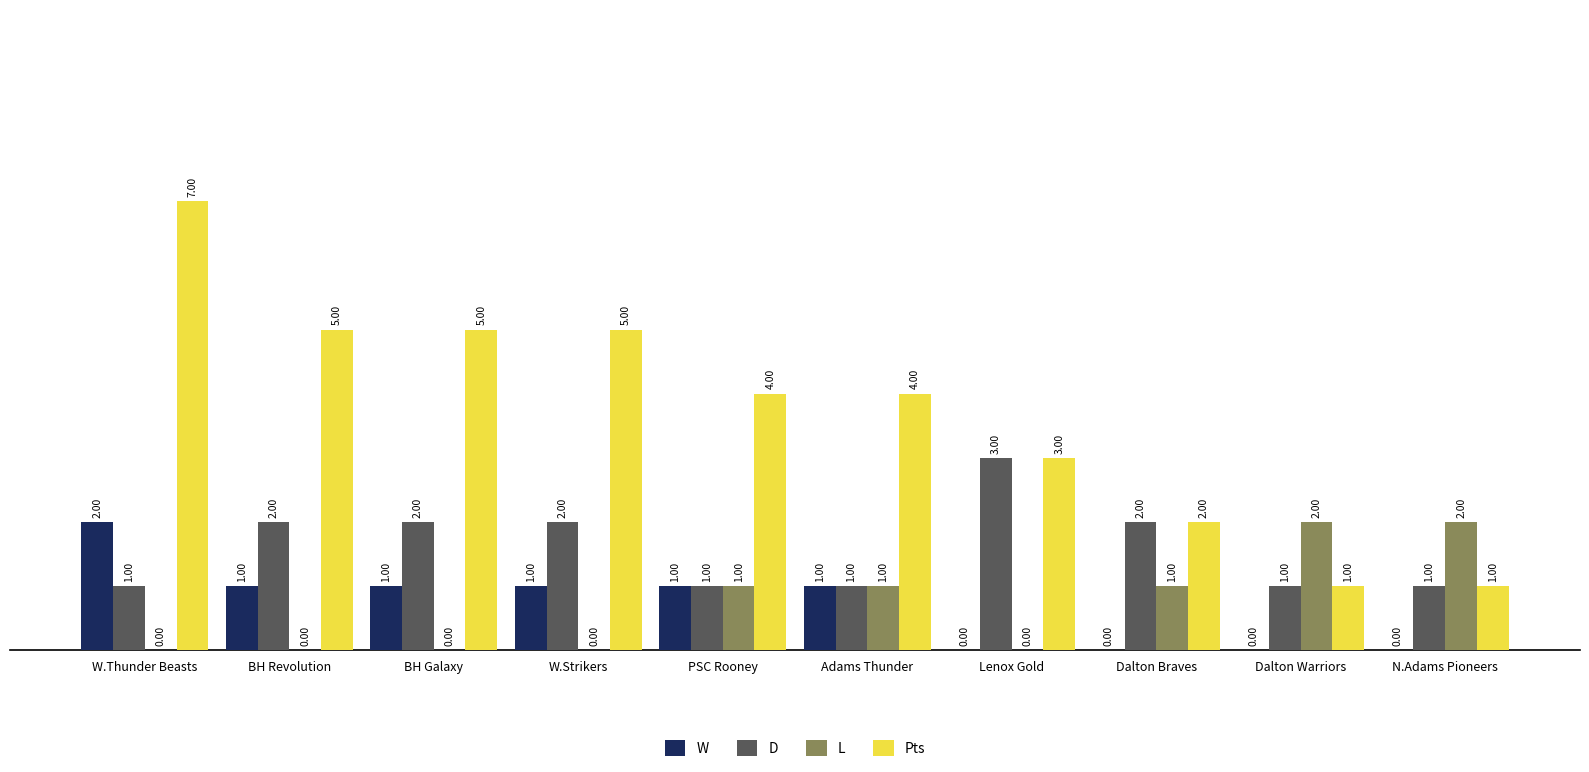

Which series has the largest range (max minus min)?

Pts